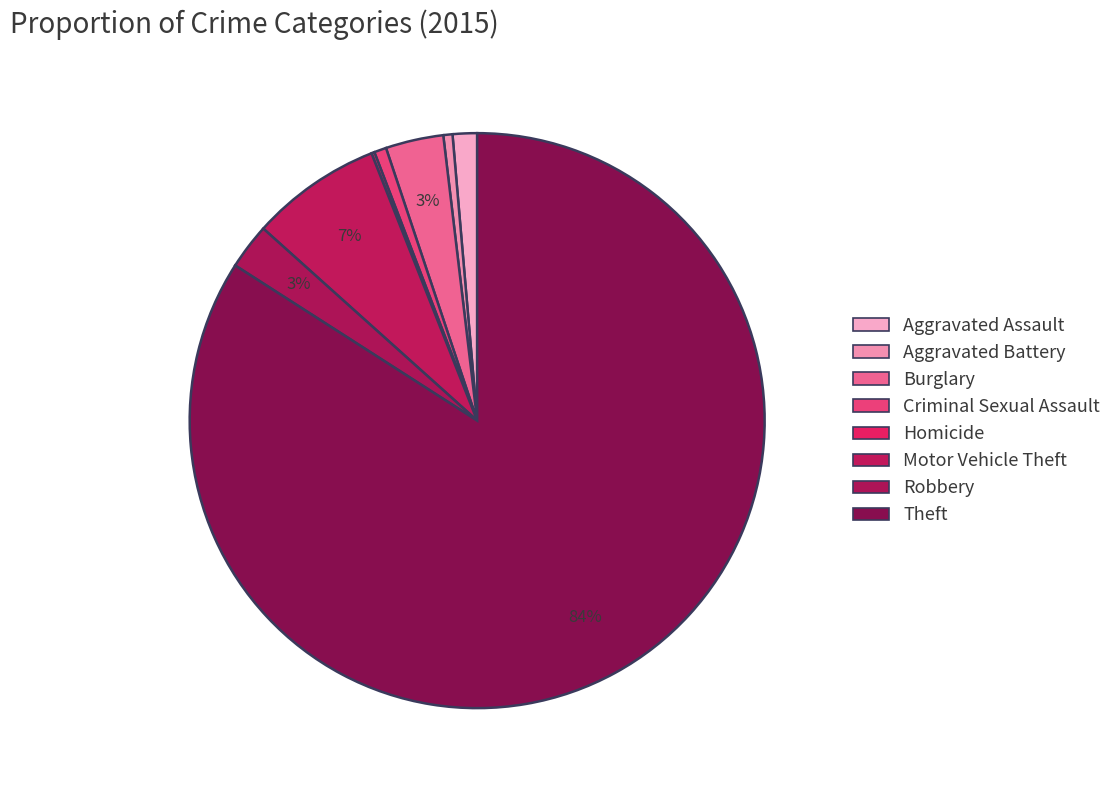

Combined, do Robbery and Aggravated Assault account for over 50%?

No